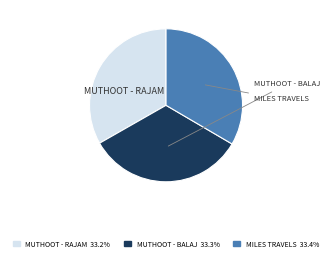

Does any single category account for the majority?

No